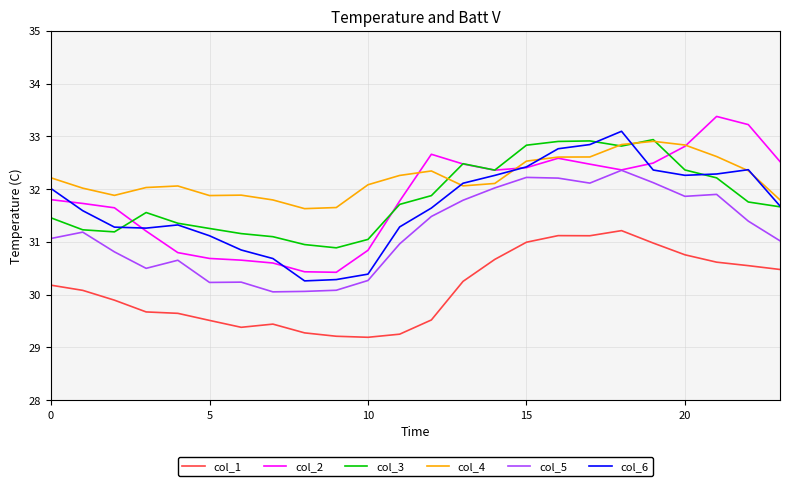

What is the greatest value displayed?

33.4